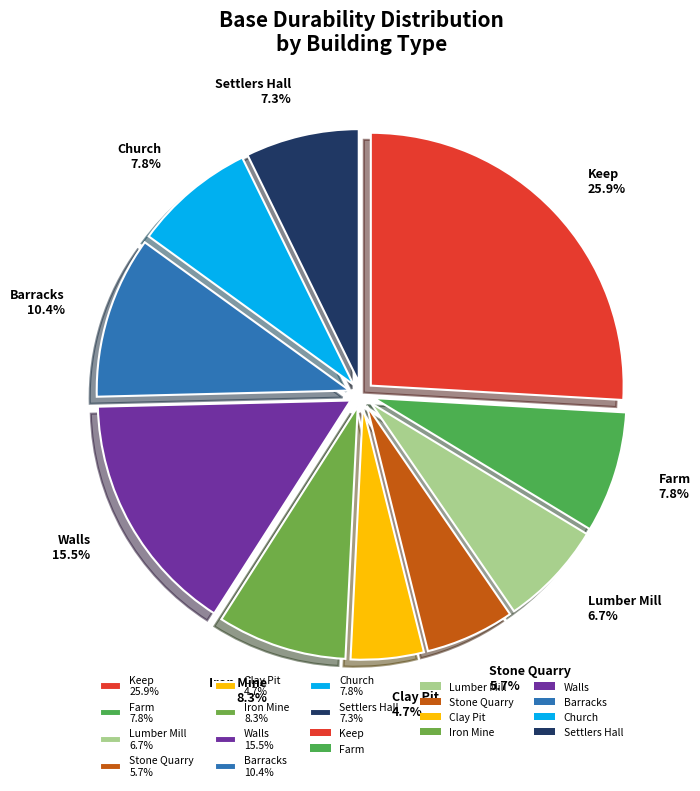

To the nearest percent, what portion does Lumber Mill represent?

7%